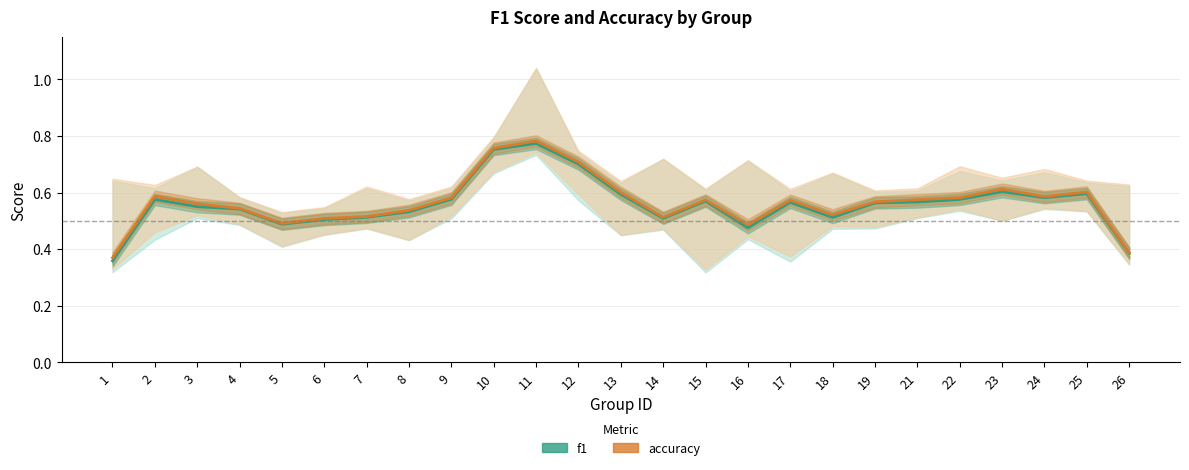

True or false: accuracy and f1 cross at least once.

False